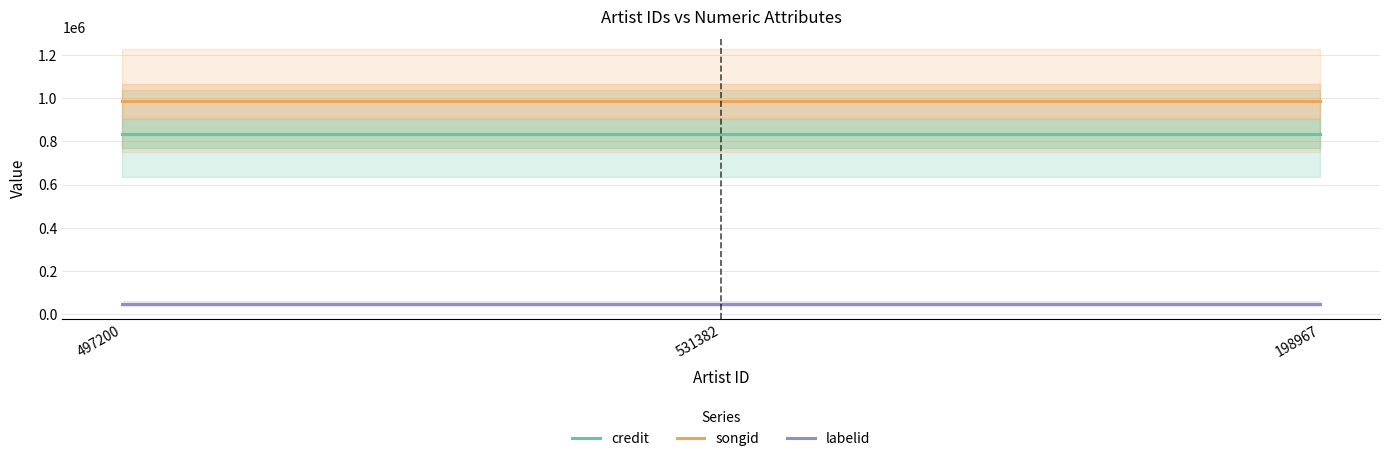

What is the sum of the songid values at 497200 and 198967?

1976456